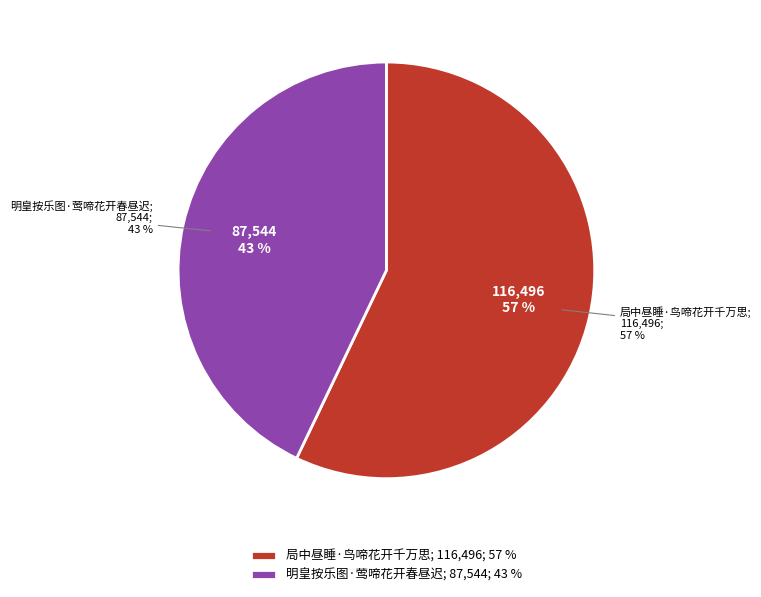

Rank the categories by value from highest to lowest.

局中昼睡·鸟啼花开千万思, 明皇按乐图·莺啼花开春昼迟